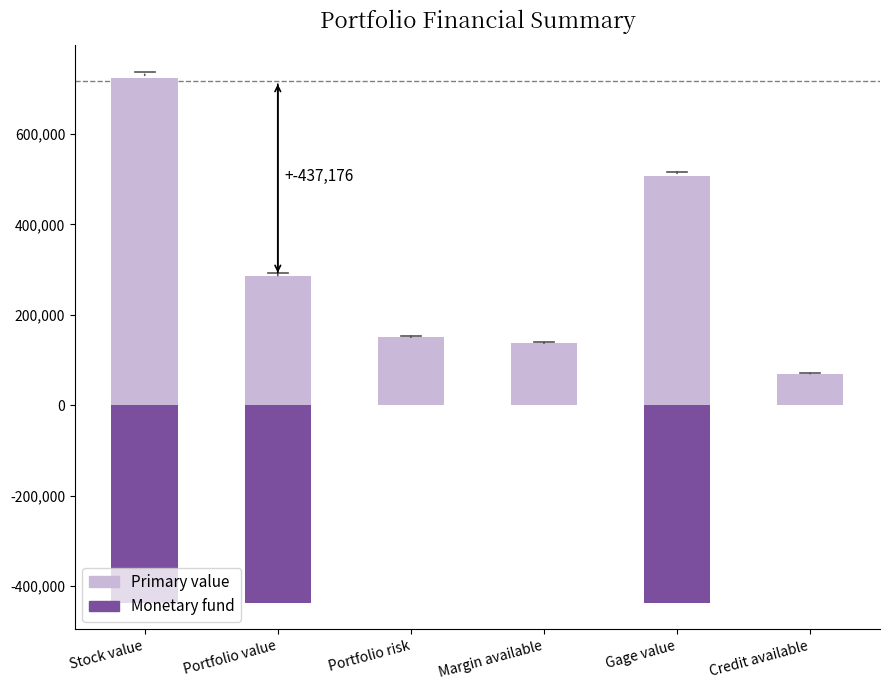

Between Margin available and Credit available, which series saw the biggest shift?

Primary value